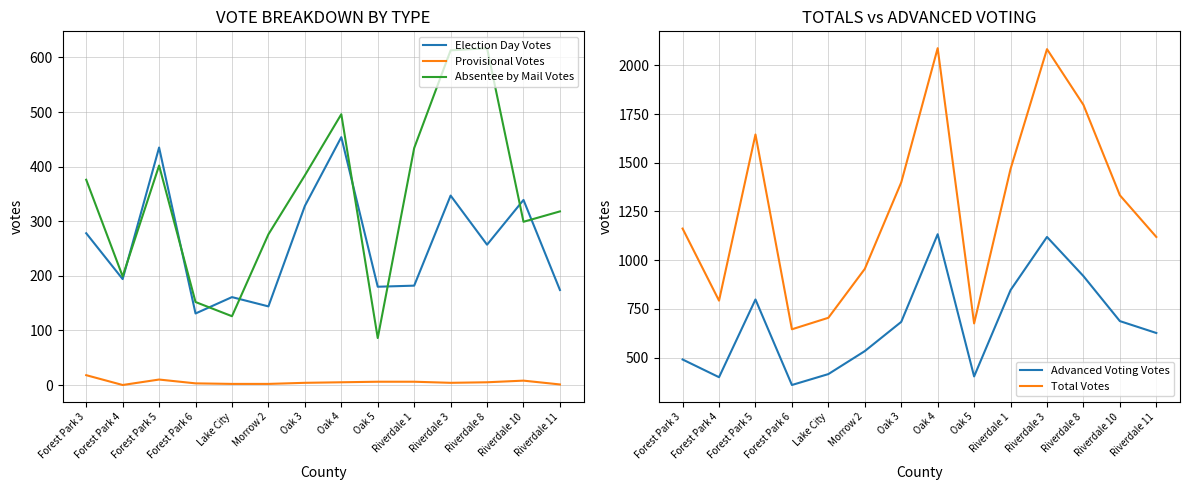

The Total Votes series shows 1333 at Riverdale 10. True or false?

True